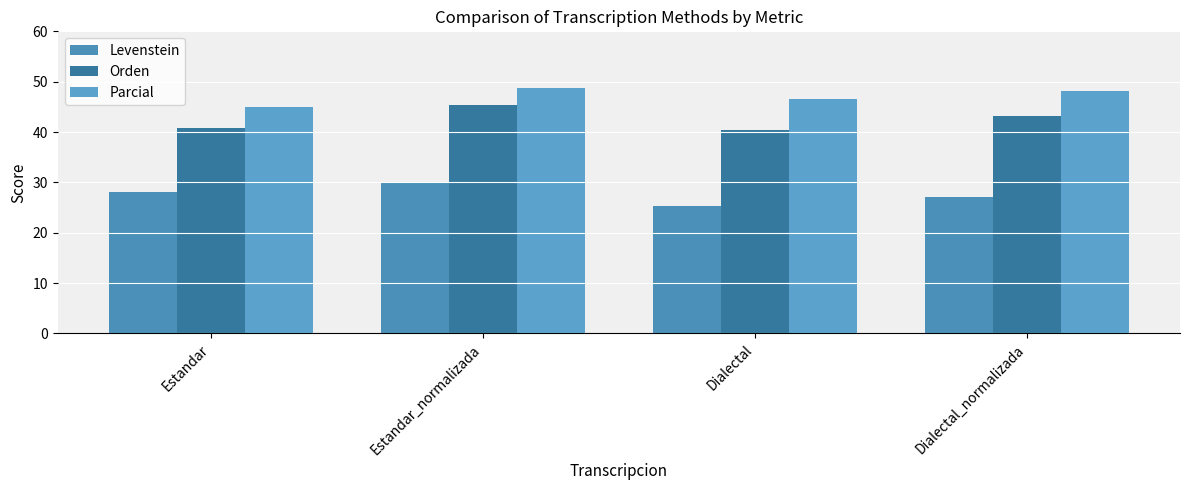

What is the average value of the Parcial series?

47.1